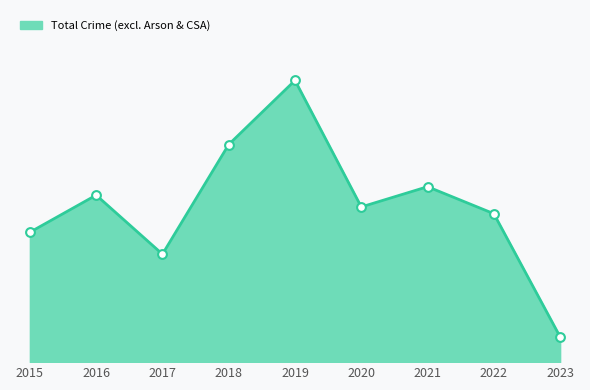

Is this an area chart (filled region under the line)?

Yes